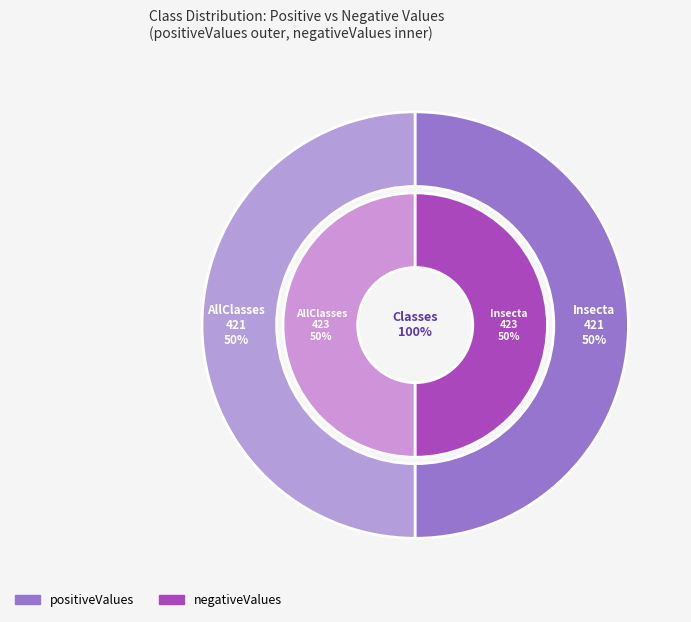

The Insecta slice represents 37% of the pie. True or false?

False